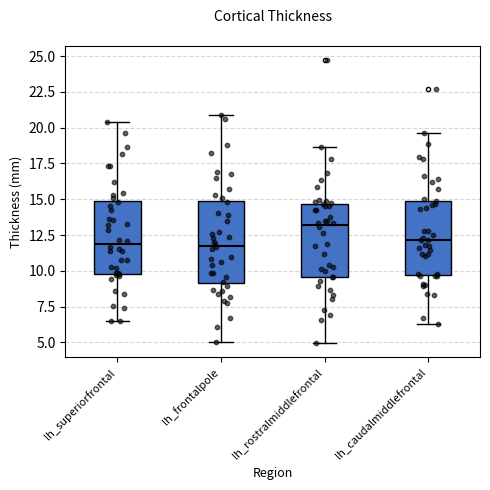

Where is the lower edge of the box for lh_superiorfrontal on the y-axis? The values are not printed on the chart, so give them approximately, as read against the axis.

10.0